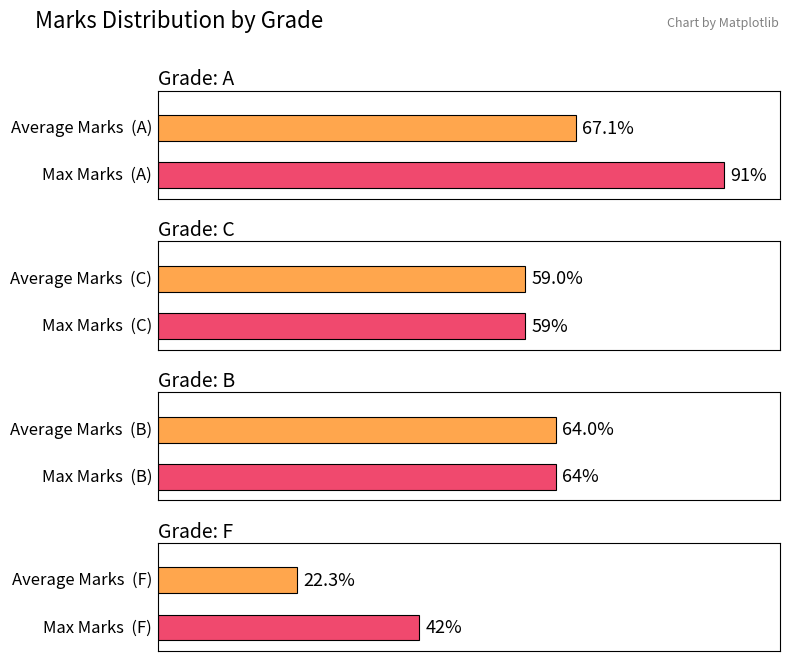

The value of Average Marks at A is 34.6. True or false?

False